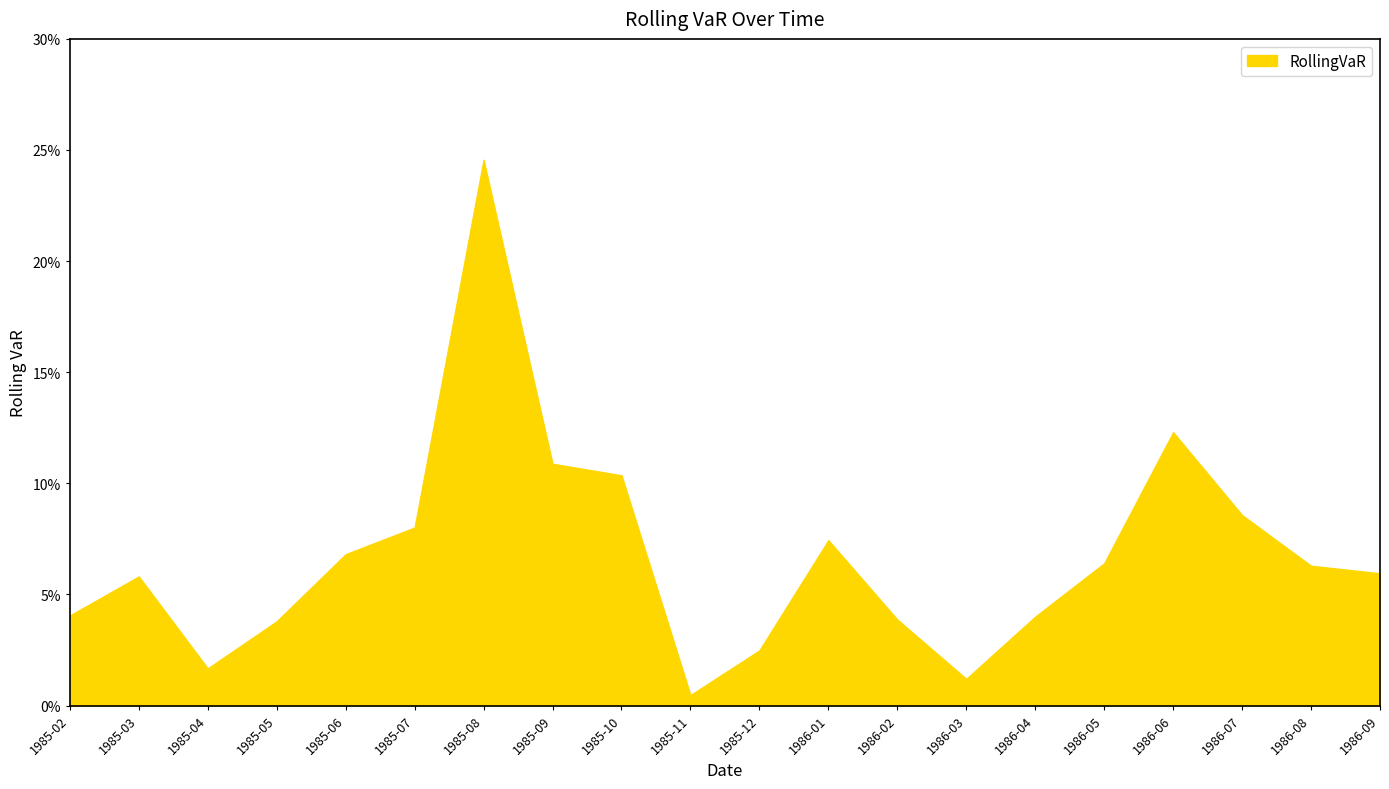

Does the chart display data point markers on the line(s)?

No